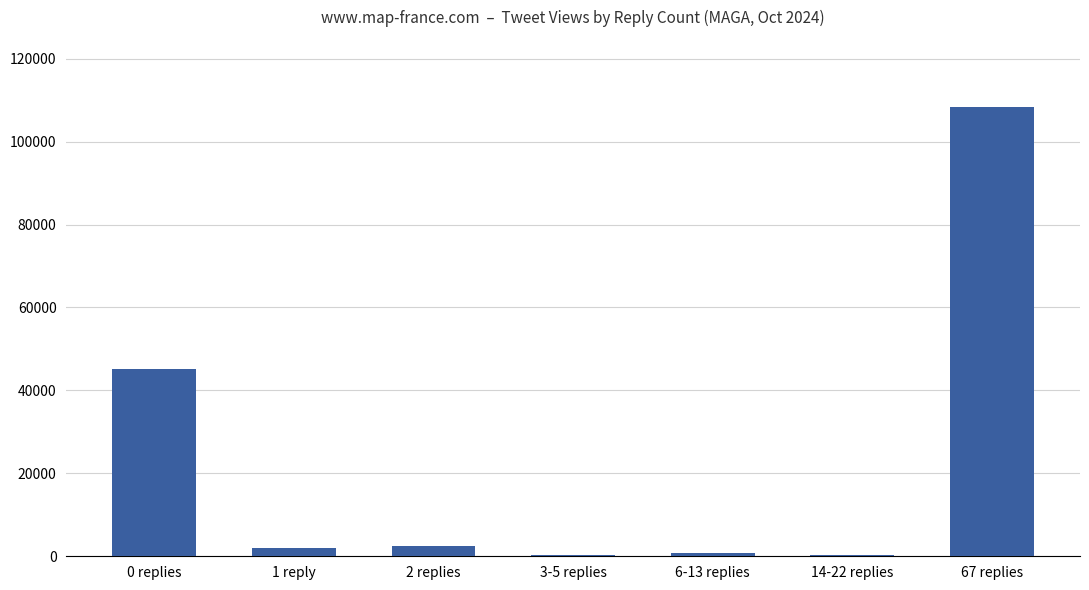

Does the chart contain stacked bars?

No